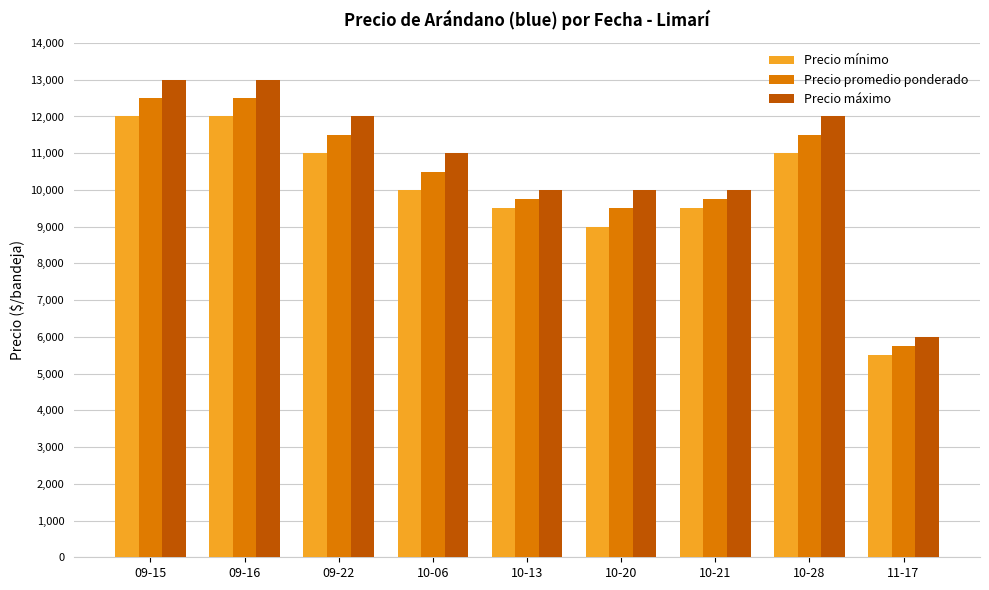

Does the chart contain stacked bars?

No